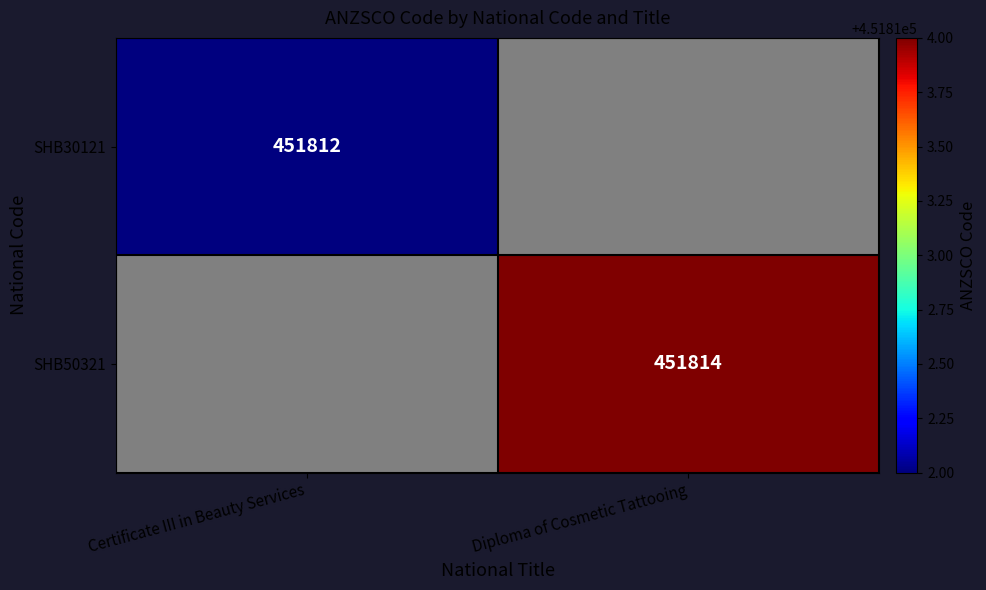

What is the minimum value shown in the chart?

451812.0